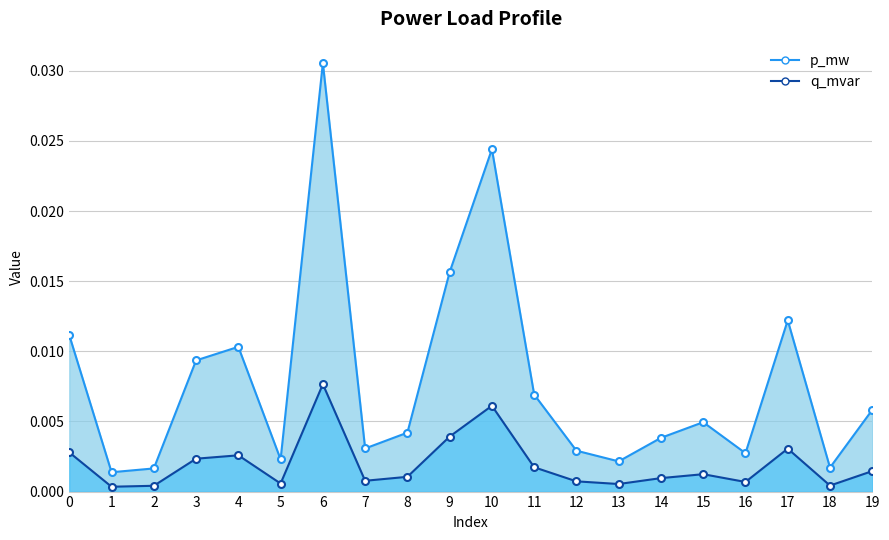

At which label is q_mvar closest to 0?

1